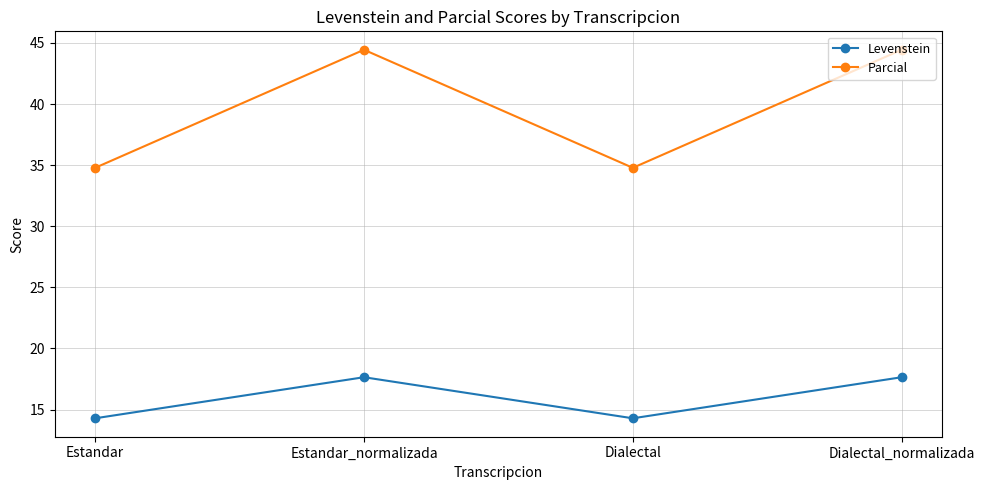

What is the sum of the Levenstein values at Dialectal_normalizada and Estandar_normalizada?

35.3